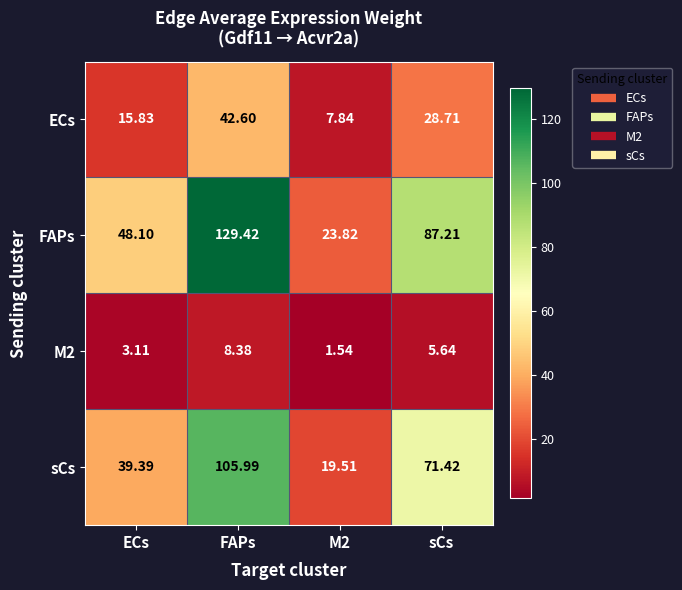

At which category does the chart reach its peak across all series?

FAPs